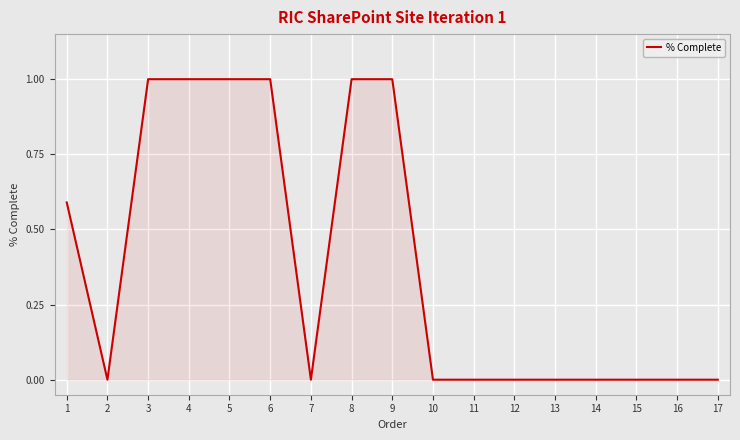

What is the maximum value shown in the chart?

1.0